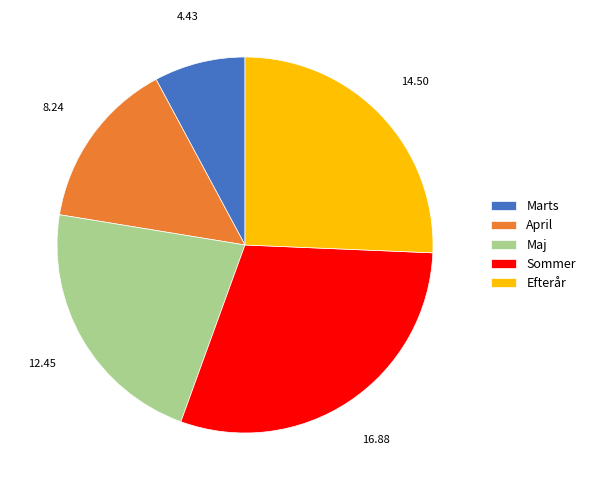

Does any single category account for the majority?

No